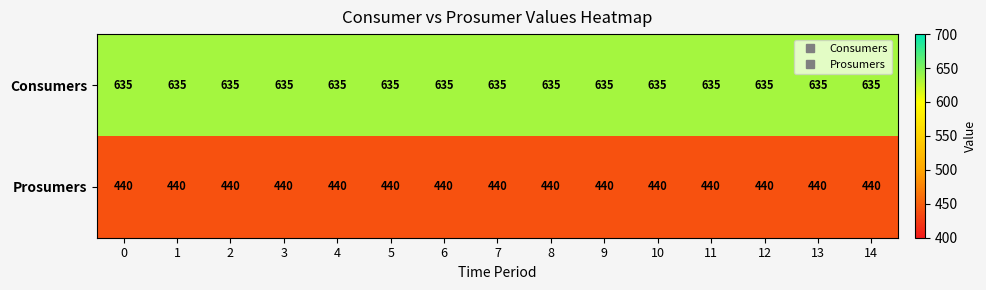

Is it true that Prosumers equals 583 at 7?

False